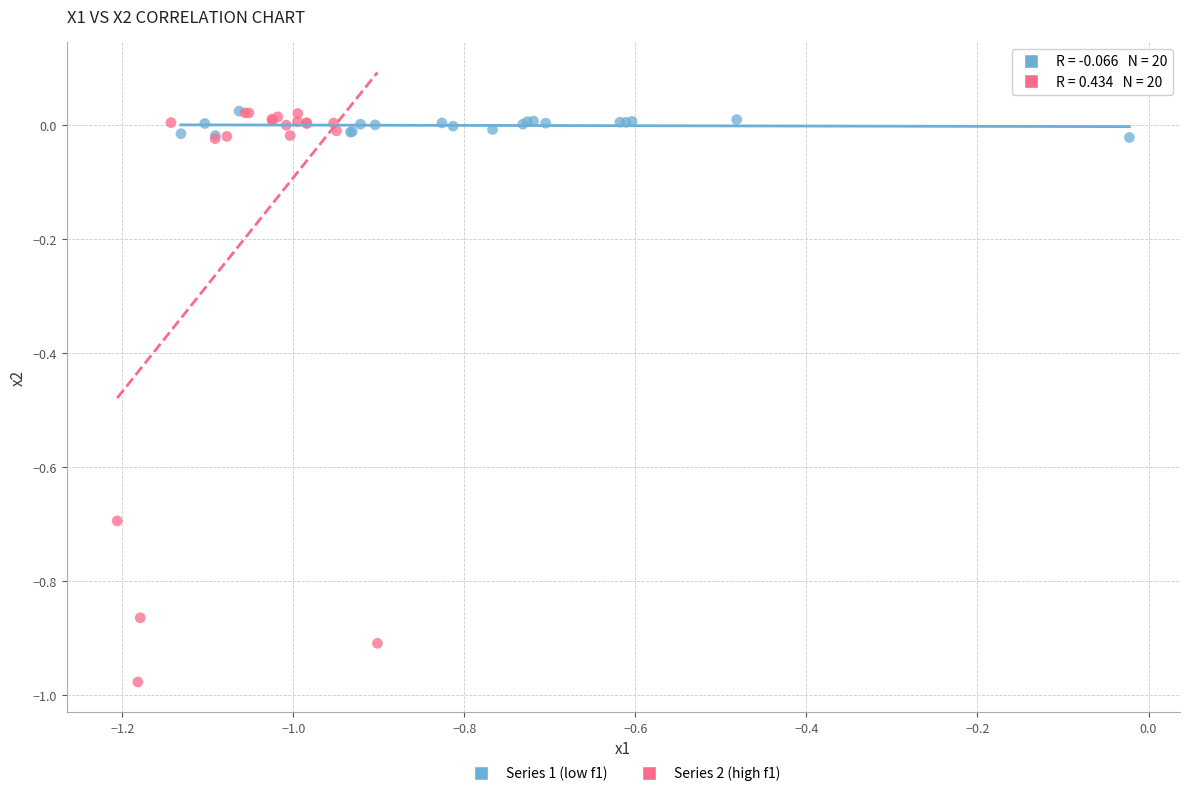

What are all the series names shown in the legend?

Series 1 (low f1), Series 2 (high f1)